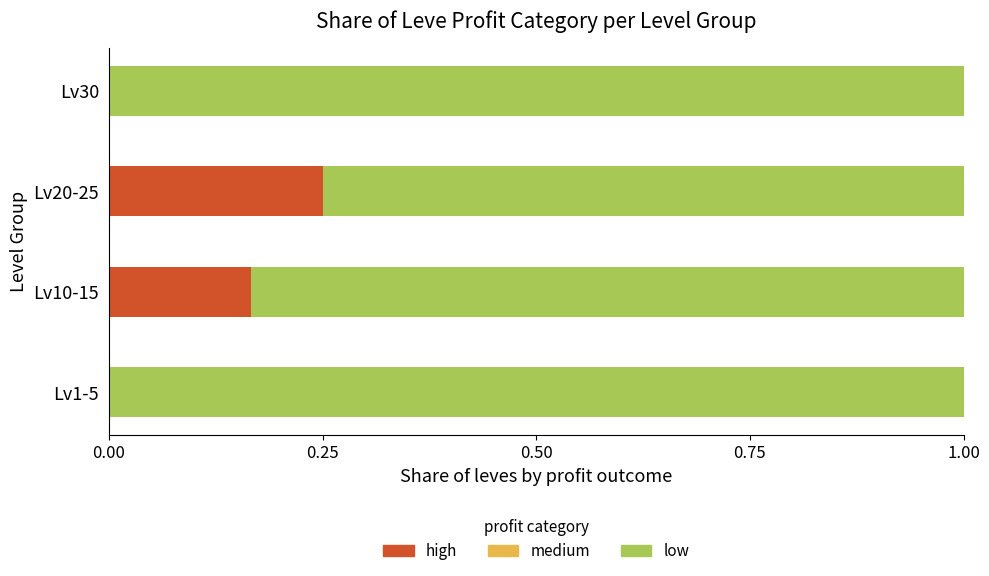

True or false: high has a value of 0.0 at Lv30.

True